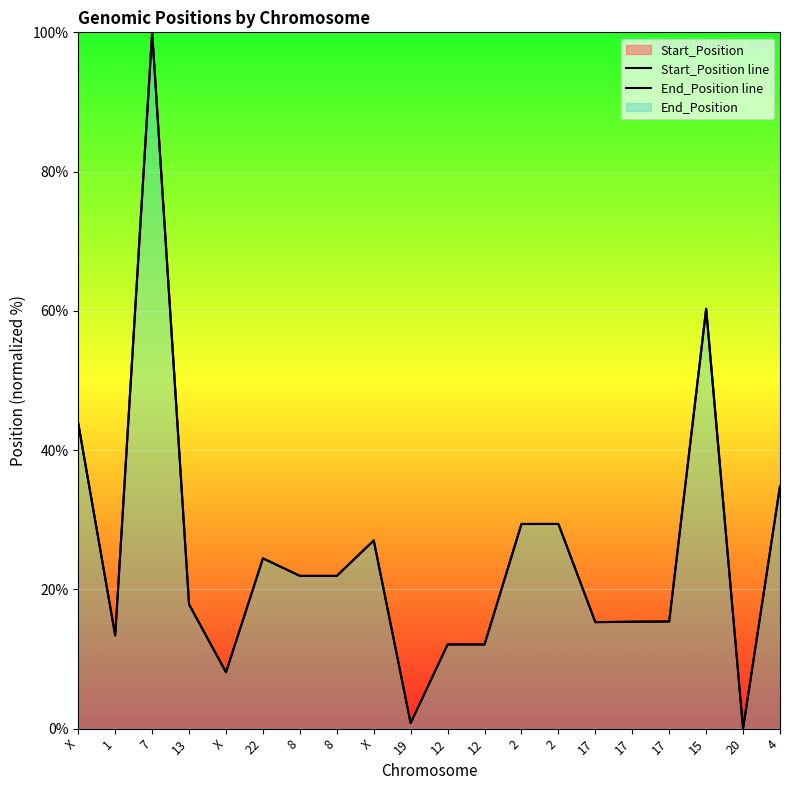

What is the difference between the second highest and second lowest values in the End_Position line series?

59.5